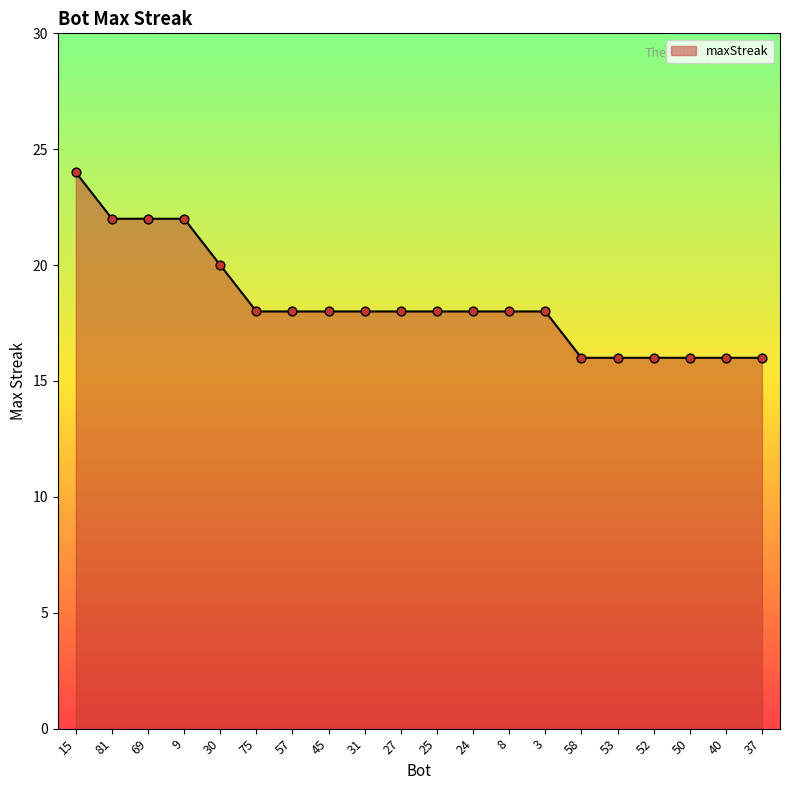

What is the change in value from 24 to 40?

-2